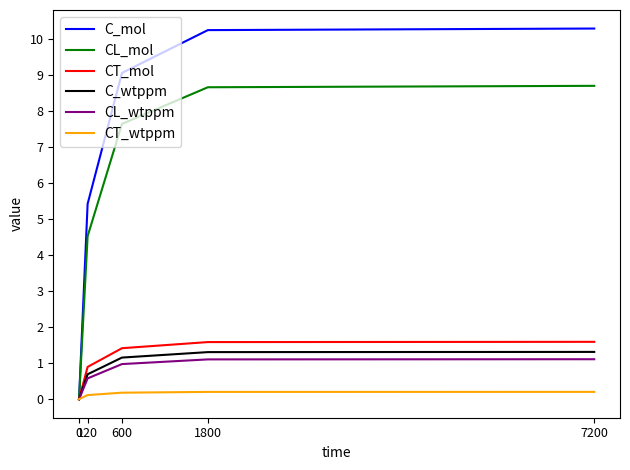

What is the difference between the second highest and second lowest values in the CL_mol series?

4.1